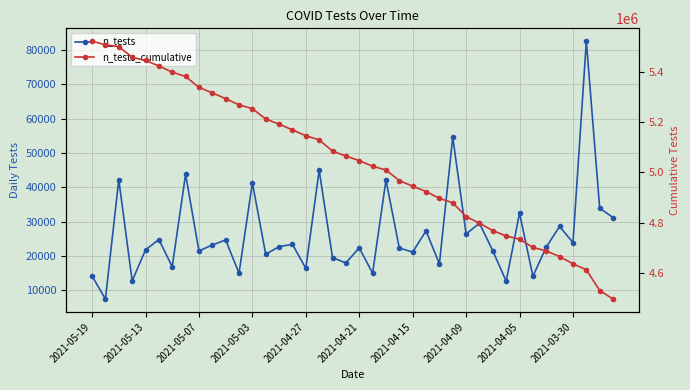

The value of n_tests_cumulative at 23 is 4967185. True or false?

True